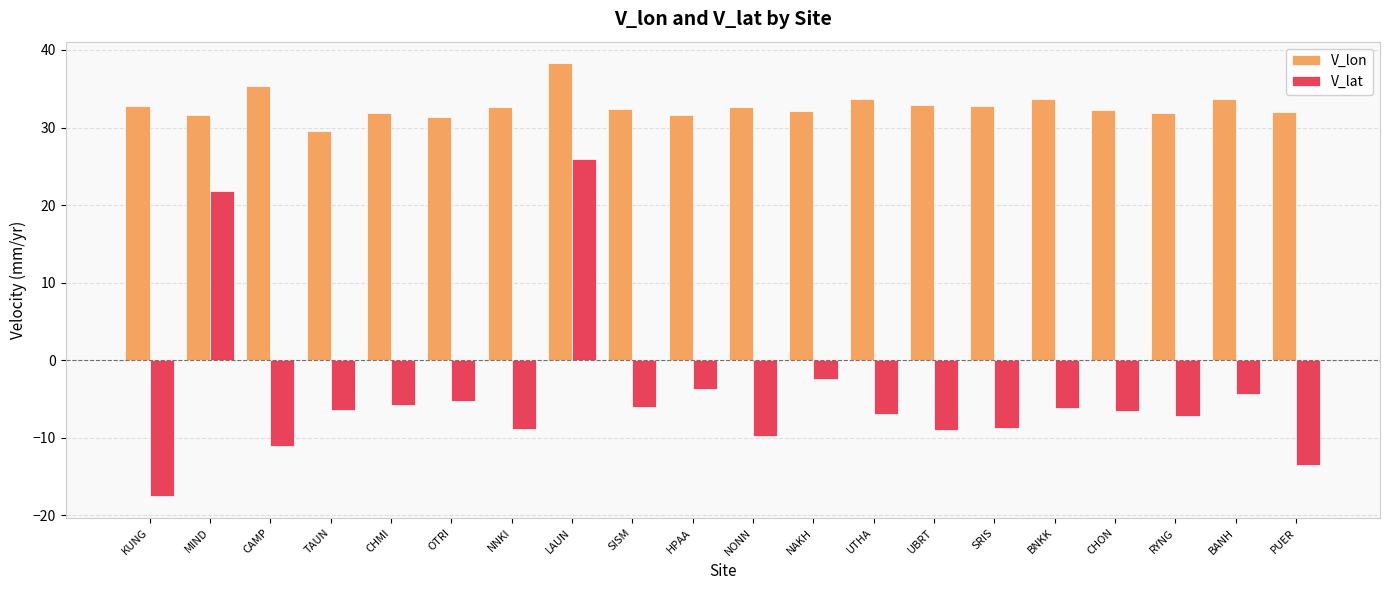

At NONN, list the series in order from largest to smallest.

V_lon, V_lat